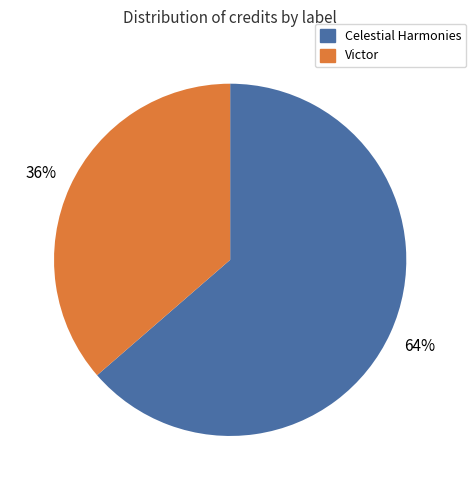

To the nearest percent, what is the average slice percentage?

50%